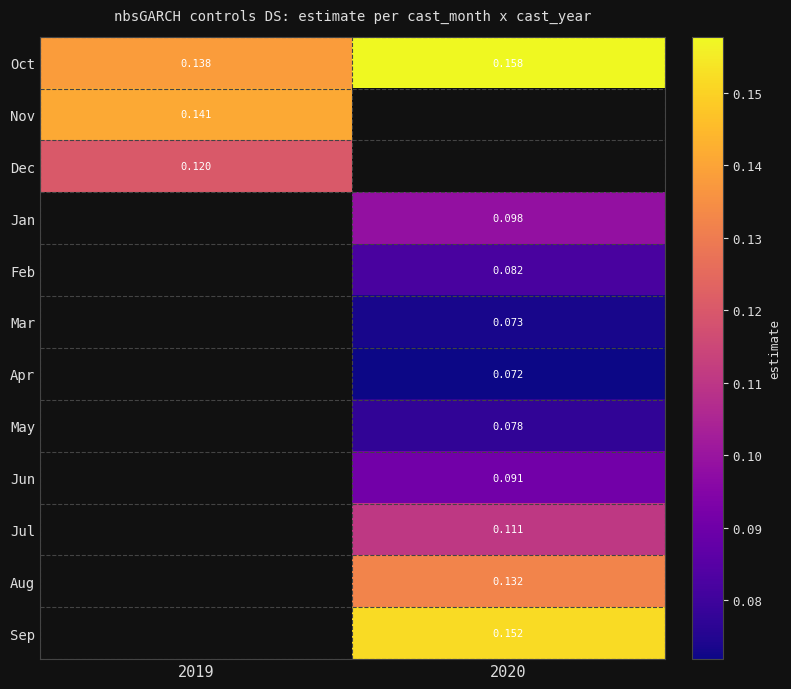

Is the value of Nov at 2019 greater than the value of Jul at 2020?

Yes